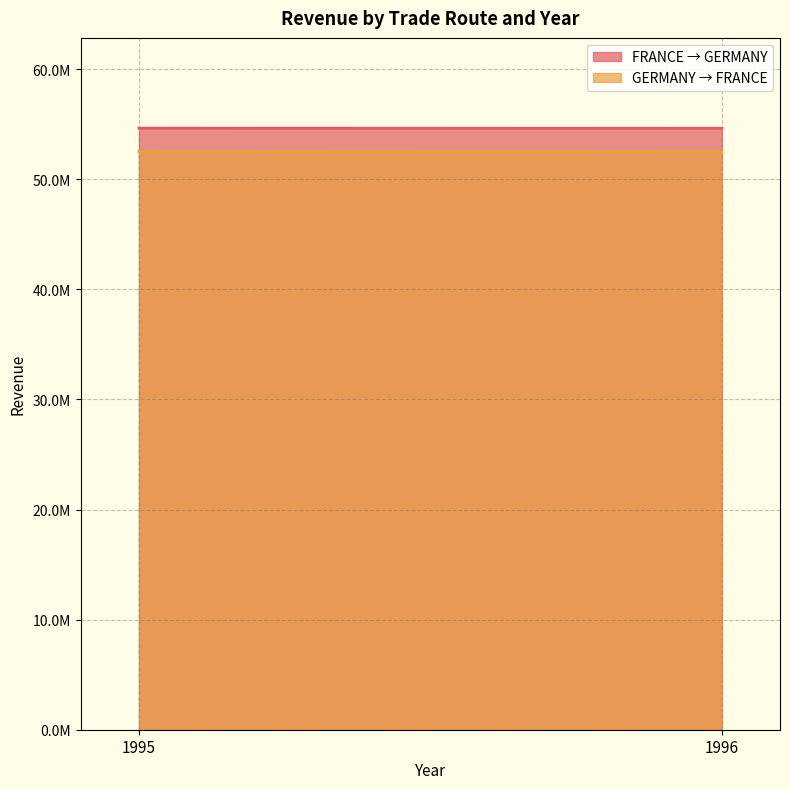

What is the value of the FRANCE → GERMANY point at the 2nd from the left?

54633083.3